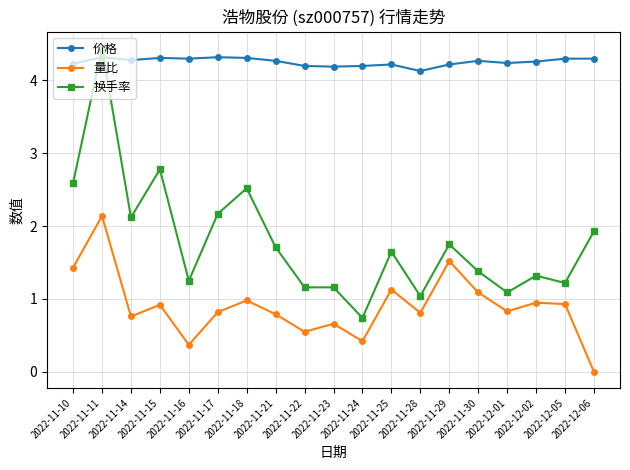

Which series has the largest total across all categories?

价格